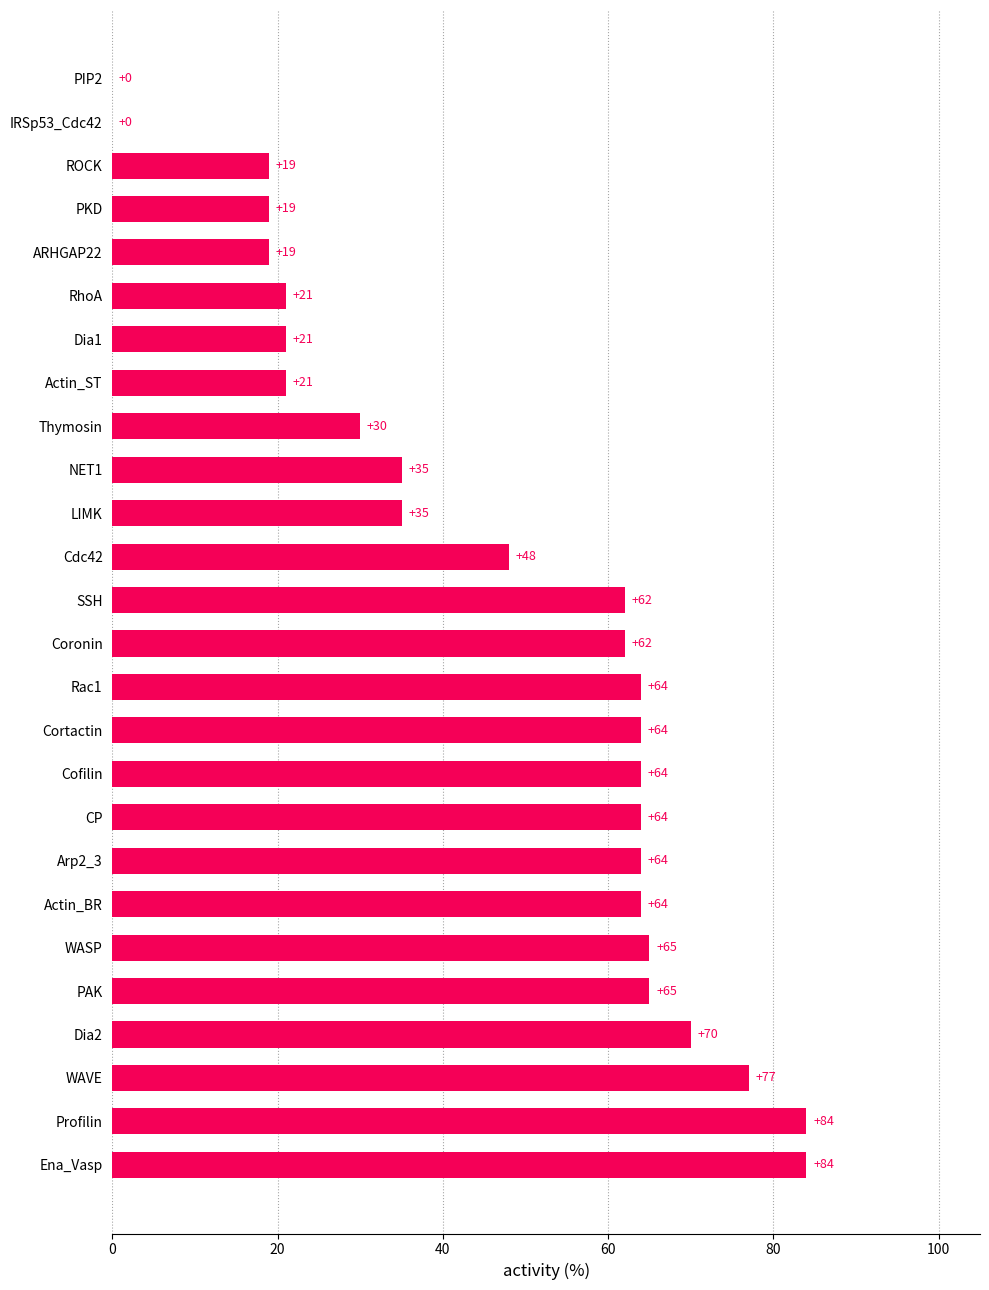

What value does the data have at Thymosin, to the nearest 5?

30